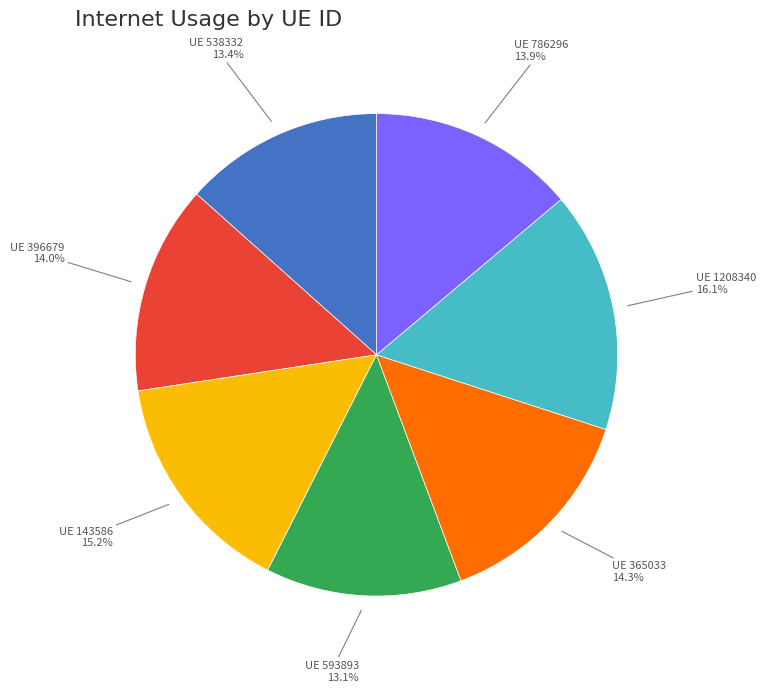

Does any single category account for the majority?

No